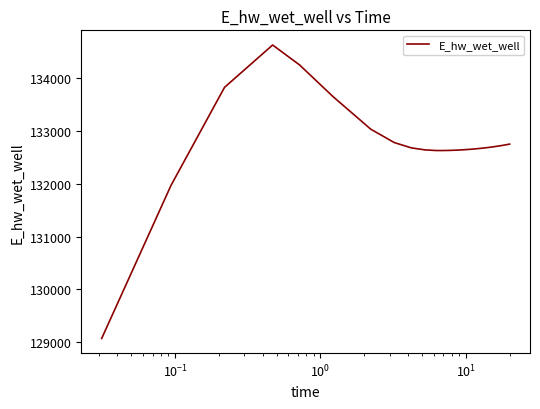

What is the greatest value displayed?

134627.8